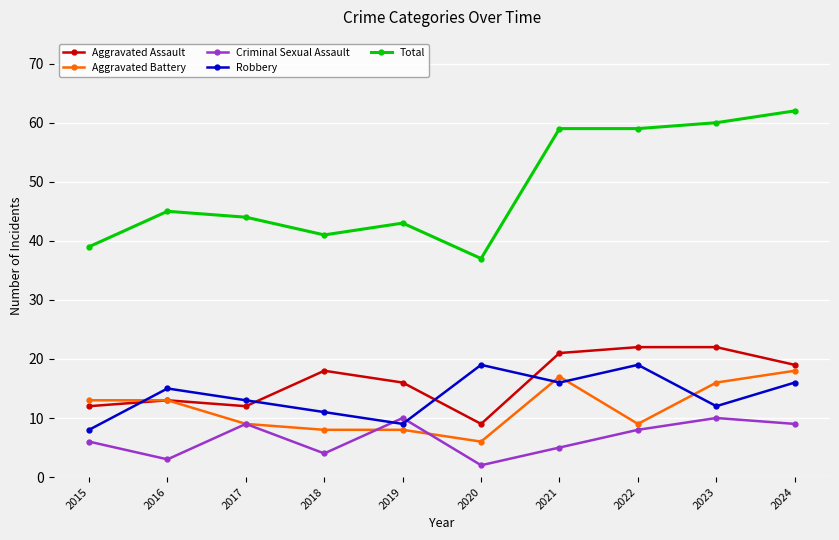

Is it true that Aggravated Battery equals 18 at 2024?

True